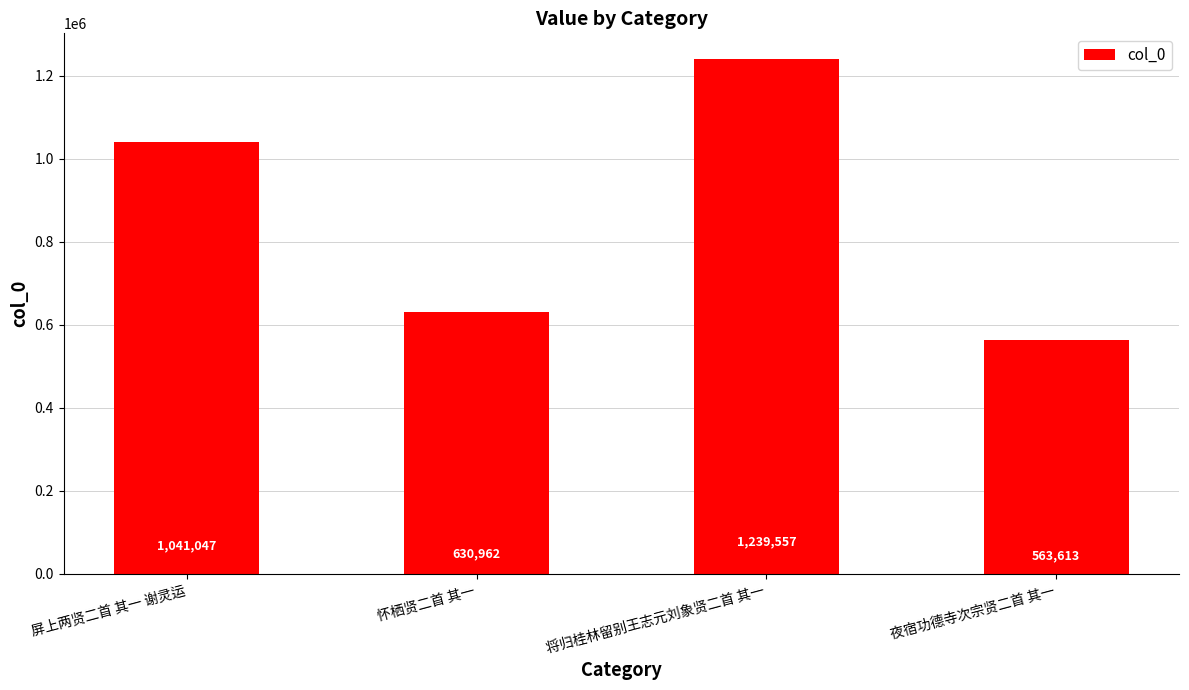

What is the difference between the second highest and second lowest values?

410085